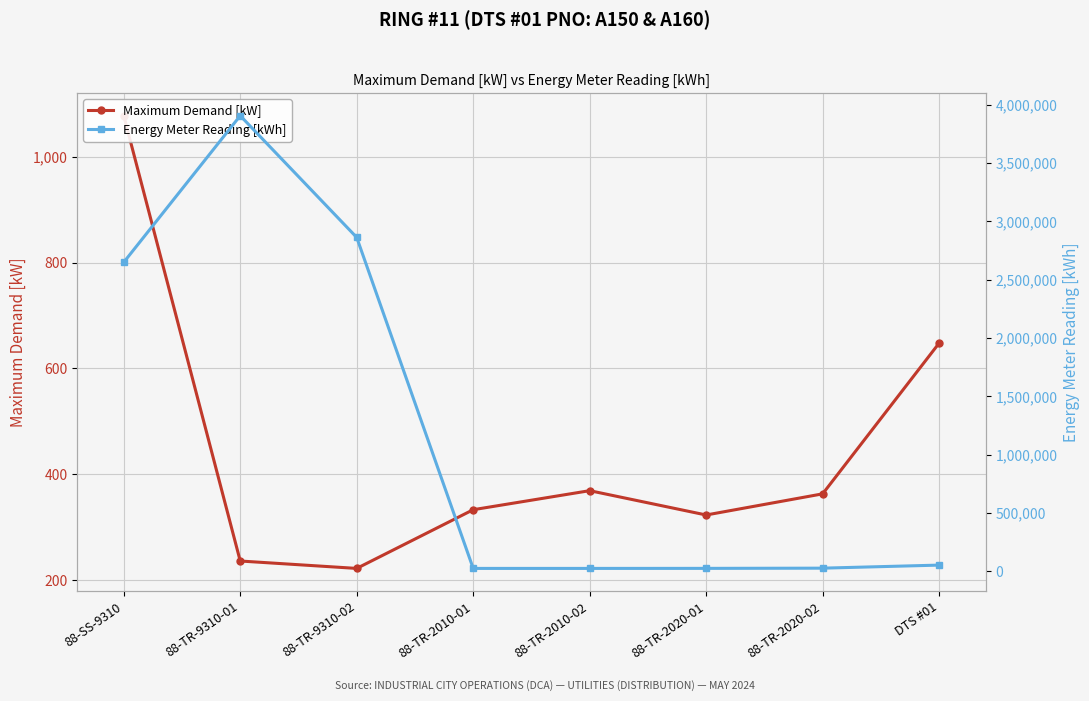

Reading left to right, extract all data points from this chart.

Maximum Demand [kW]: 1078	236	222	333	369	323	363	648
Energy Meter Reading [kWh]: 2650249	3906802	2863248	25952	25980	26323	28100	54349